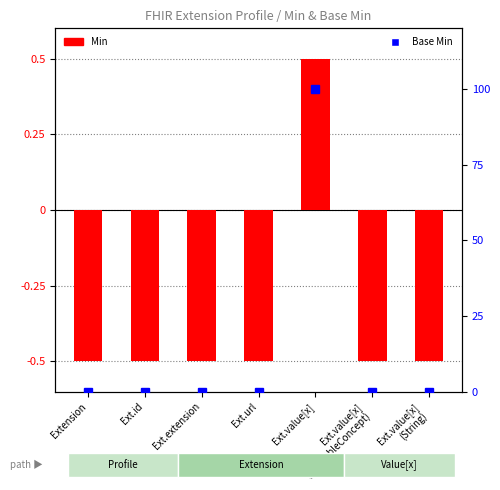

What are all the series names shown in the legend?

Min, Base Min